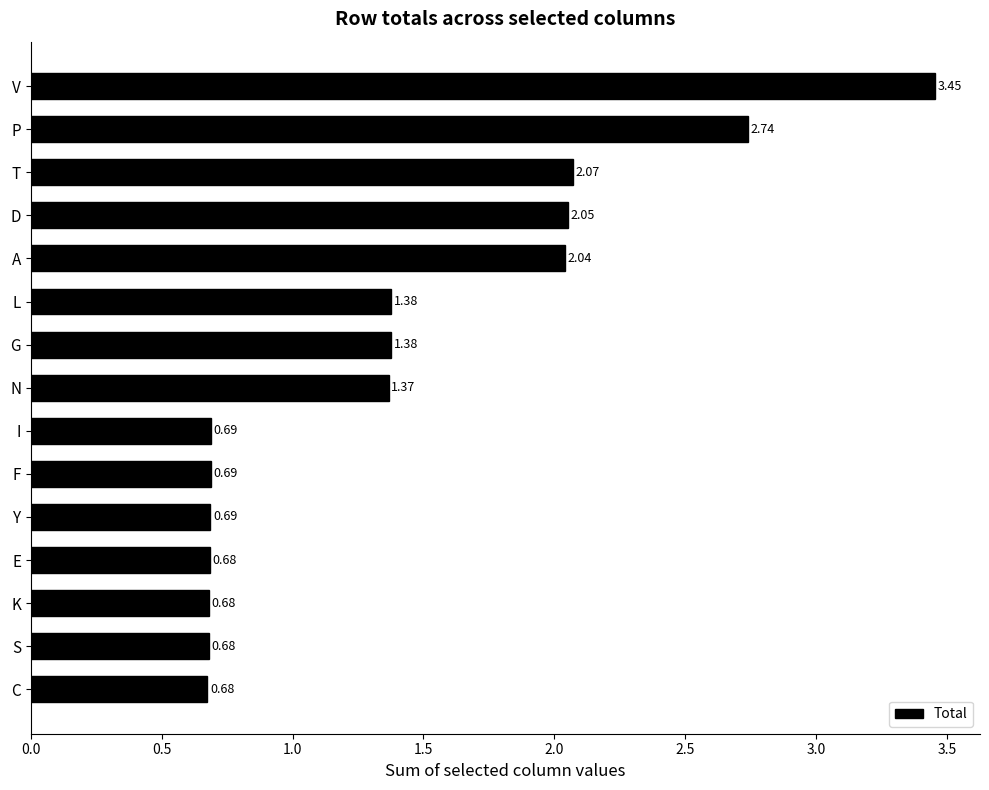

What is the label of the 2nd bar from the bottom?

S